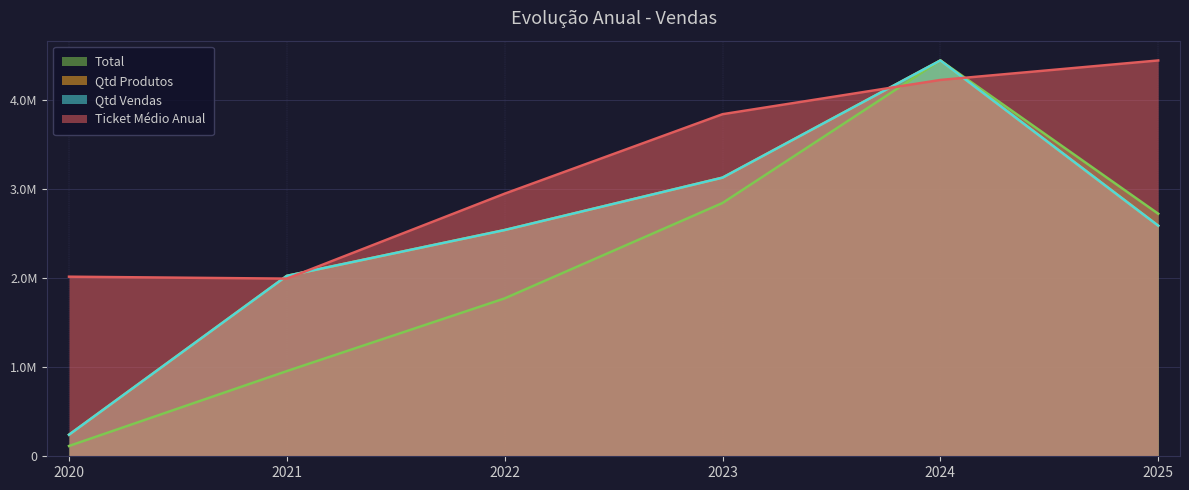

What is the average value of the Qtd Produtos series?

2494384.3